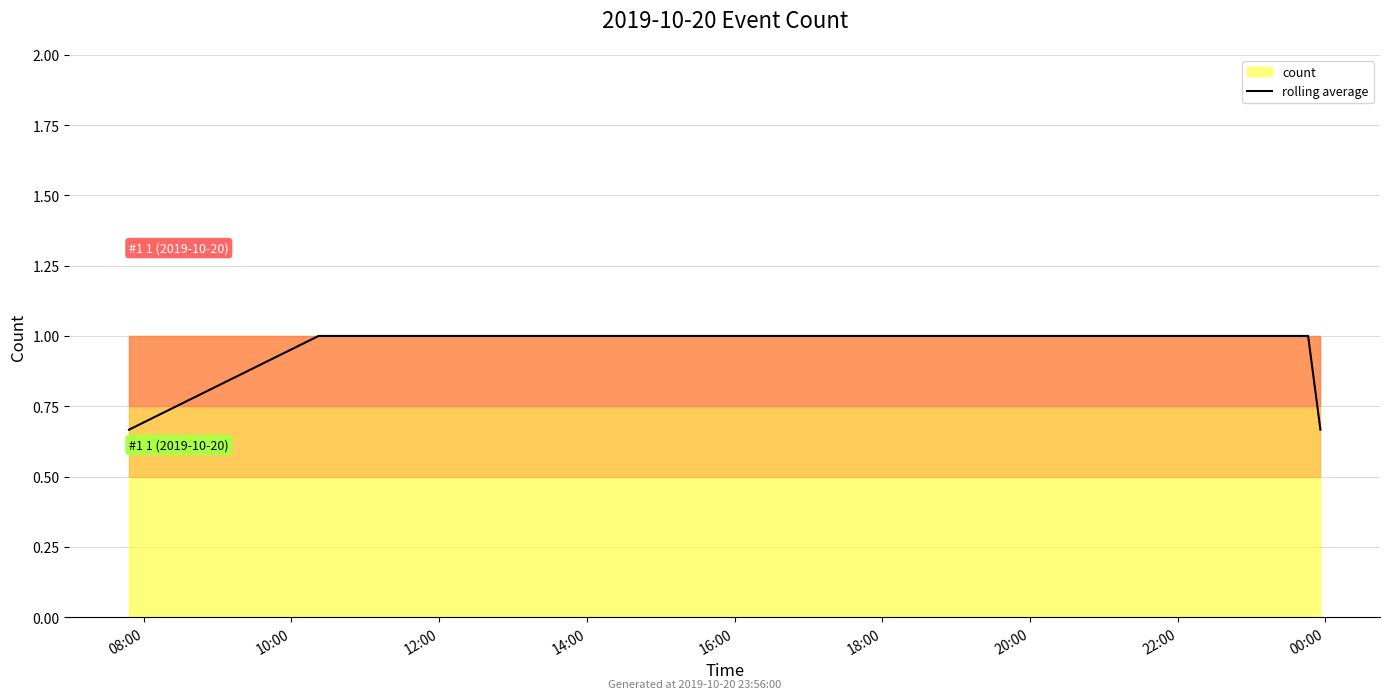

List the labels in order of value, smallest first.

08:00, 22:00, 10:00, 12:00, 14:00, 16:00, 18:00, 20:00